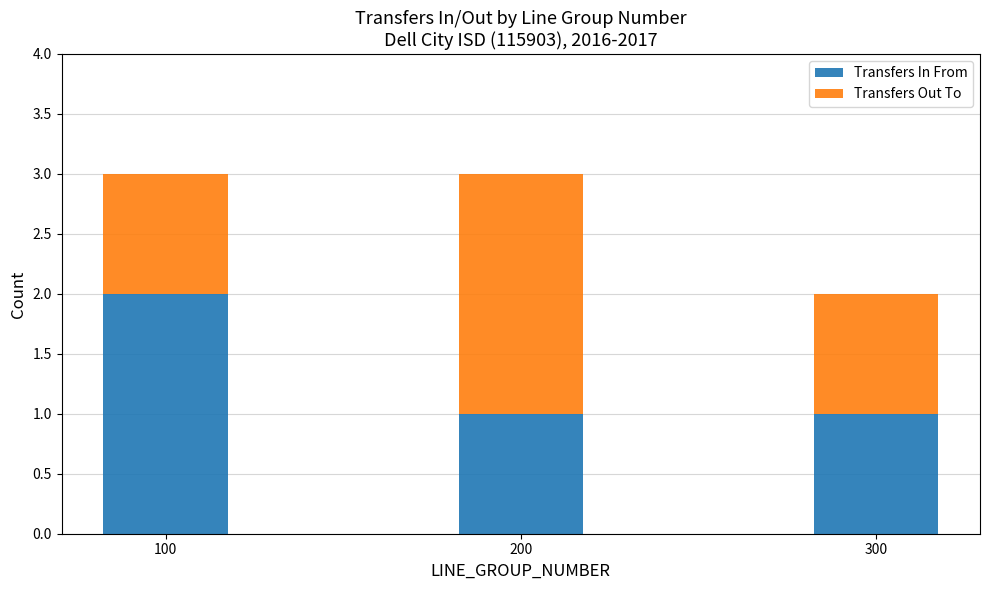

Count the number of categories in the chart.

3